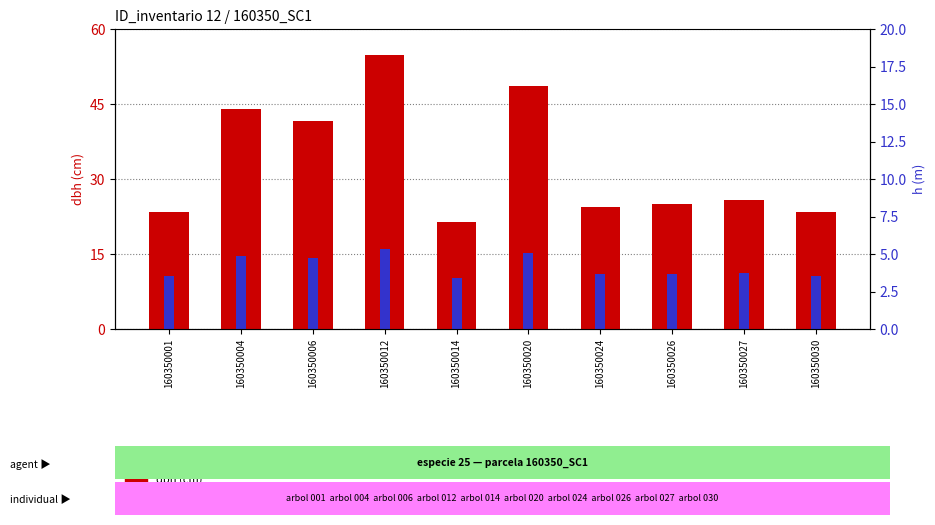

What is the difference between the maximum and minimum values in the dbh series?

33.4